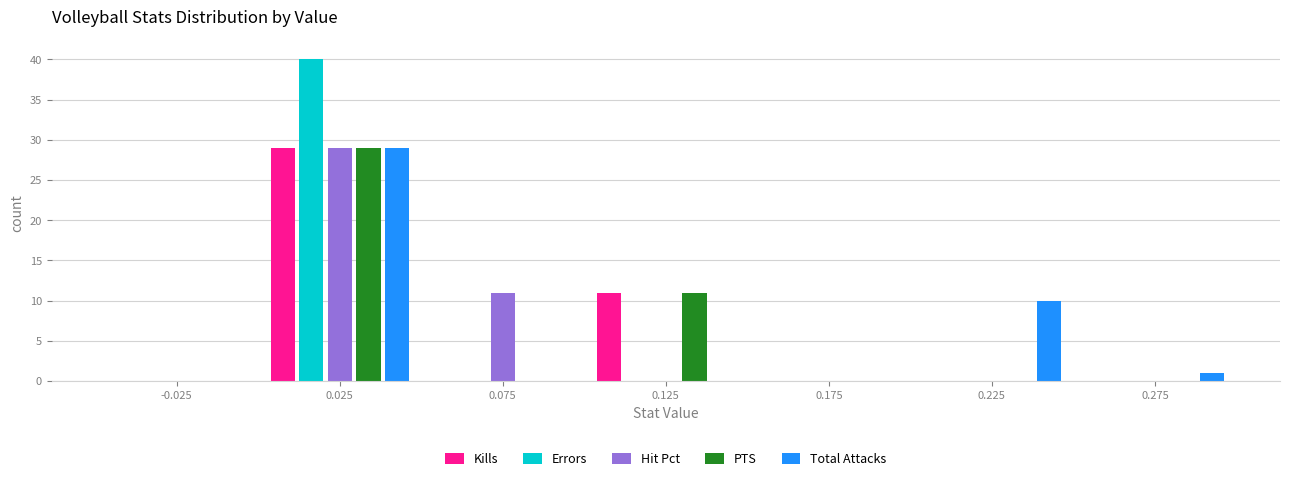

Reading left to right, transcribe this chart: for each range on the x-axis, give the height of each series' bar. The values are not printed on the chart, so give them approximately, as read against the axis.

-0.05 to 0.00: Kills=0	Errors=0	Hit Pct=0	PTS=0	Total Attacks=0
0.00 to 0.05: Kills=29	Errors=40	Hit Pct=29	PTS=29	Total Attacks=29
0.05 to 0.10: Kills=0	Errors=0	Hit Pct=11	PTS=0	Total Attacks=0
0.10 to 0.15: Kills=11	Errors=0	Hit Pct=0	PTS=11	Total Attacks=0
0.15 to 0.20: Kills=0	Errors=0	Hit Pct=0	PTS=0	Total Attacks=0
0.20 to 0.25: Kills=0	Errors=0	Hit Pct=0	PTS=0	Total Attacks=10
0.25 to 0.30: Kills=0	Errors=0	Hit Pct=0	PTS=0	Total Attacks=1